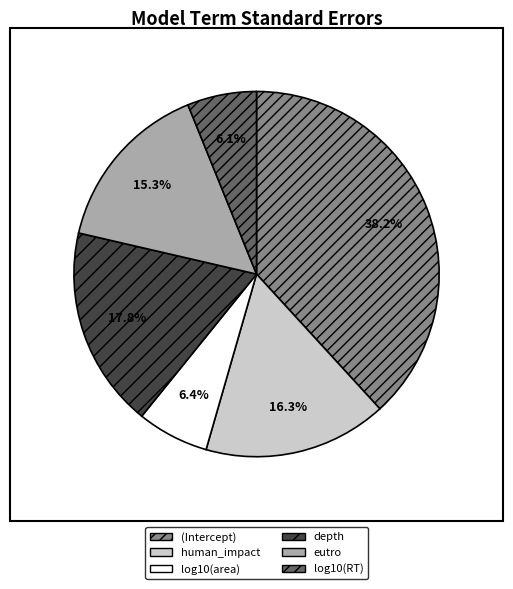

Is it true that depth is 18% of the pie?

True